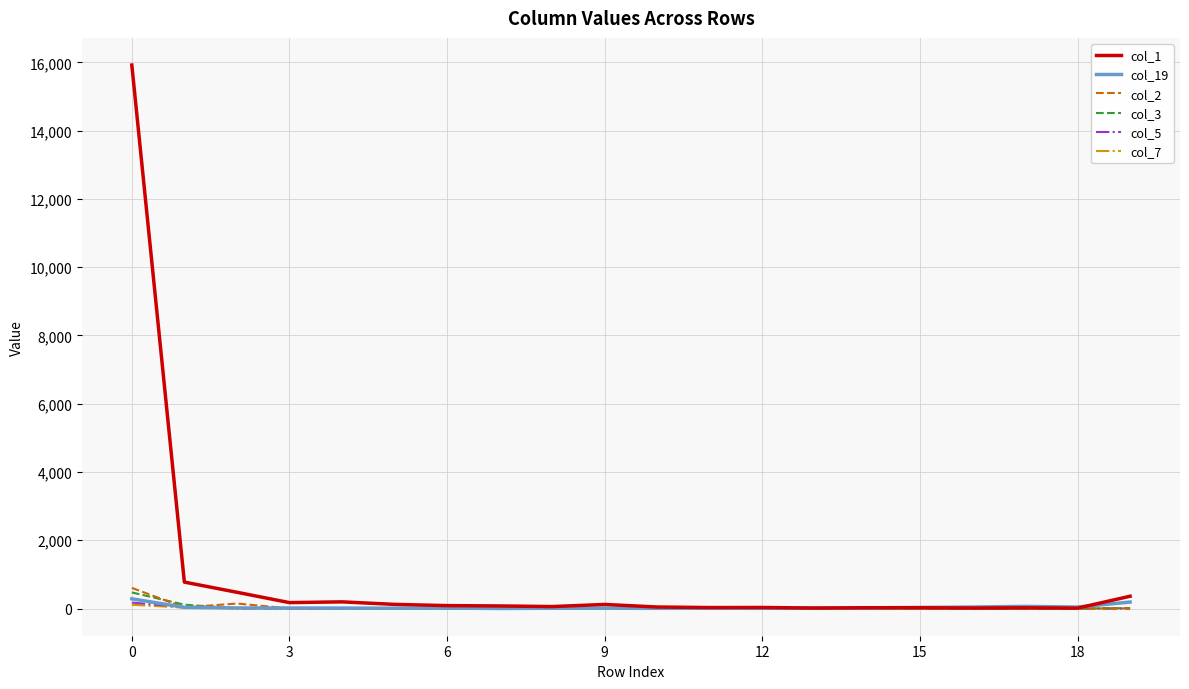

Which series has the largest total across all categories?

col_1